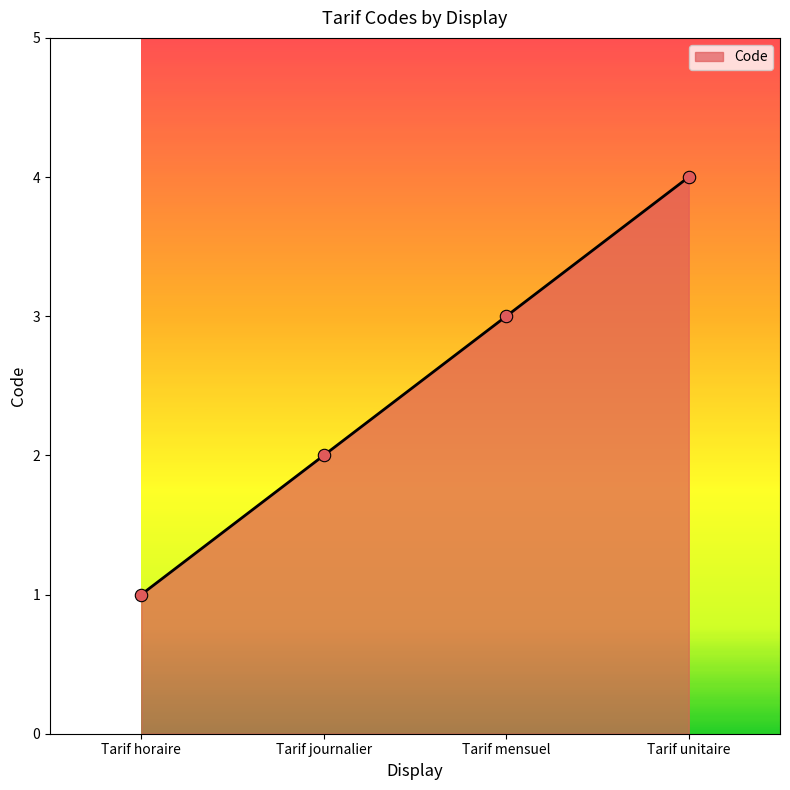

What is the ratio of the value at Tarif horaire to the value at Tarif mensuel?

0.3